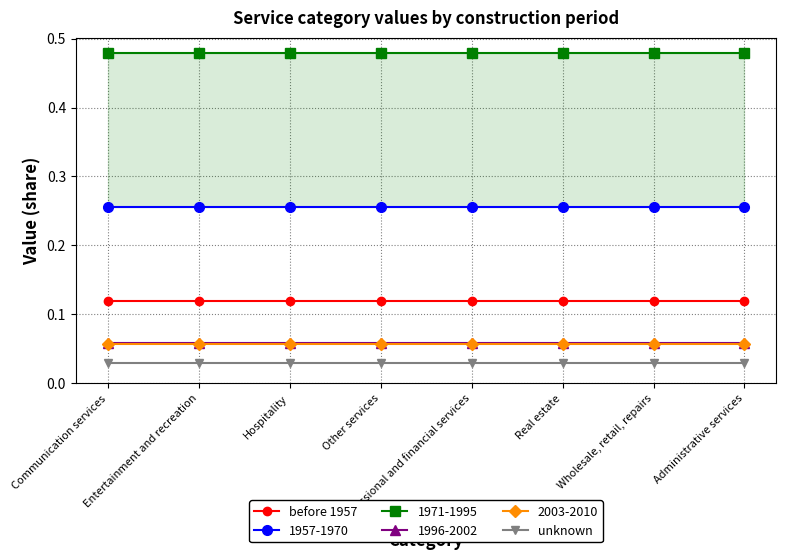

Which series changed the most between Hospitality and Real estate?

before 1957